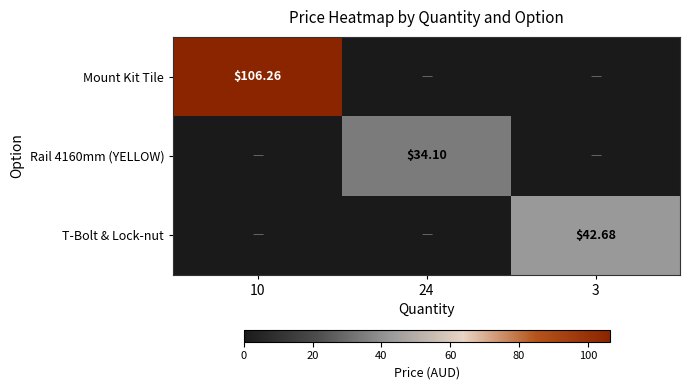

Rank the series by their maximum value, from lowest to highest.

Rail 4160mm (YELLOW), T-Bolt & Lock-nut, Mount Kit Tile